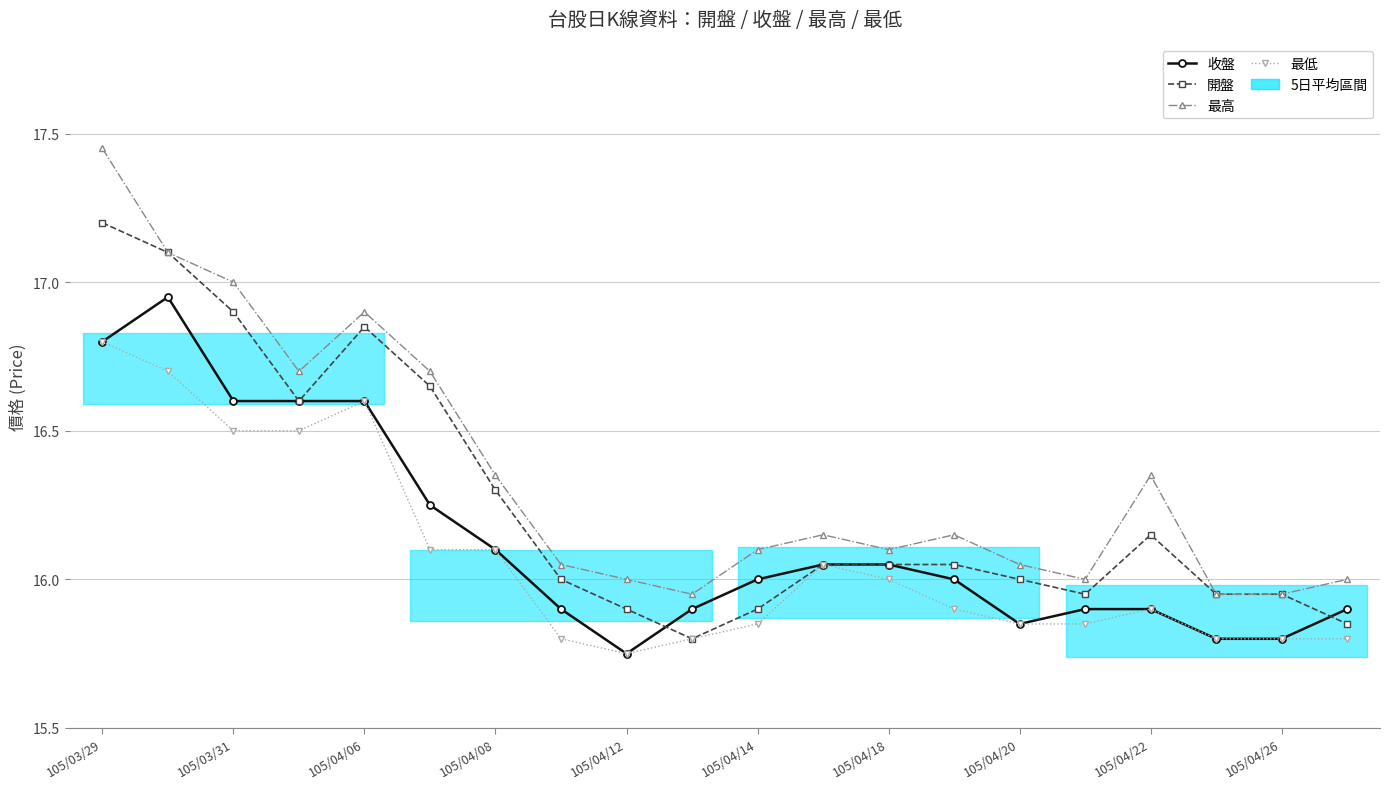

What are all the series names shown in the legend?

收盤, 開盤, 最高, 最低